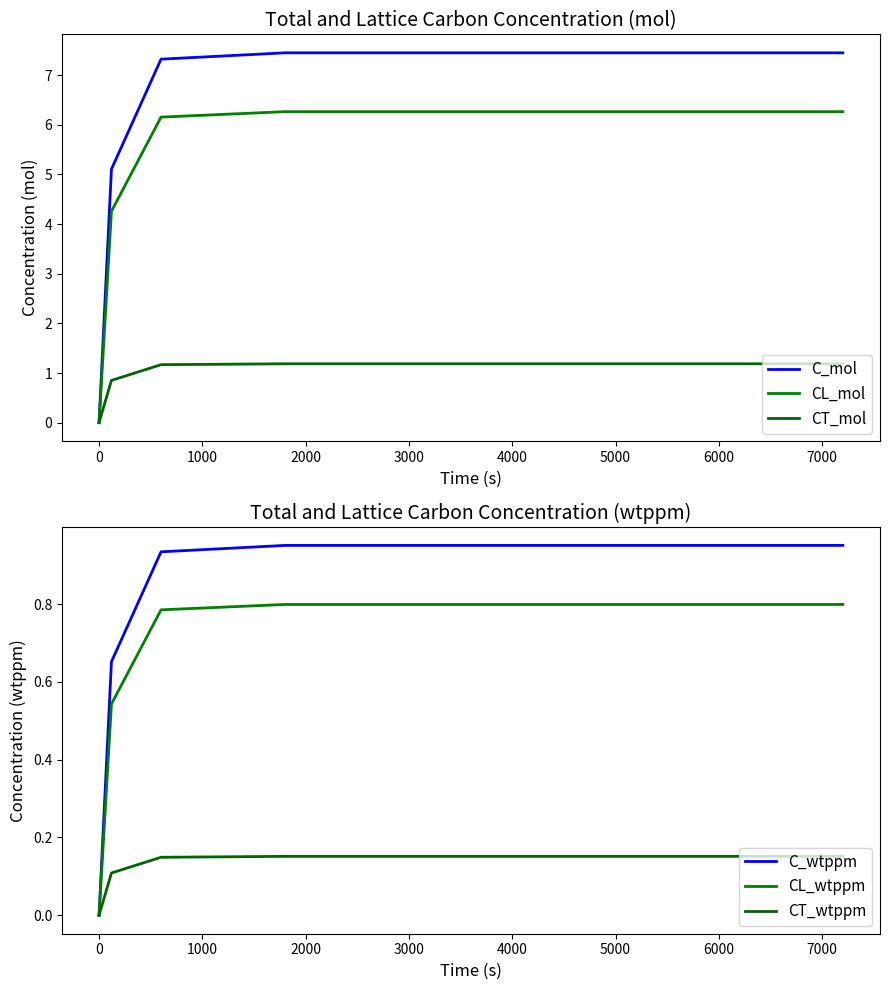

What is the label of the 3rd point from the right?

1000